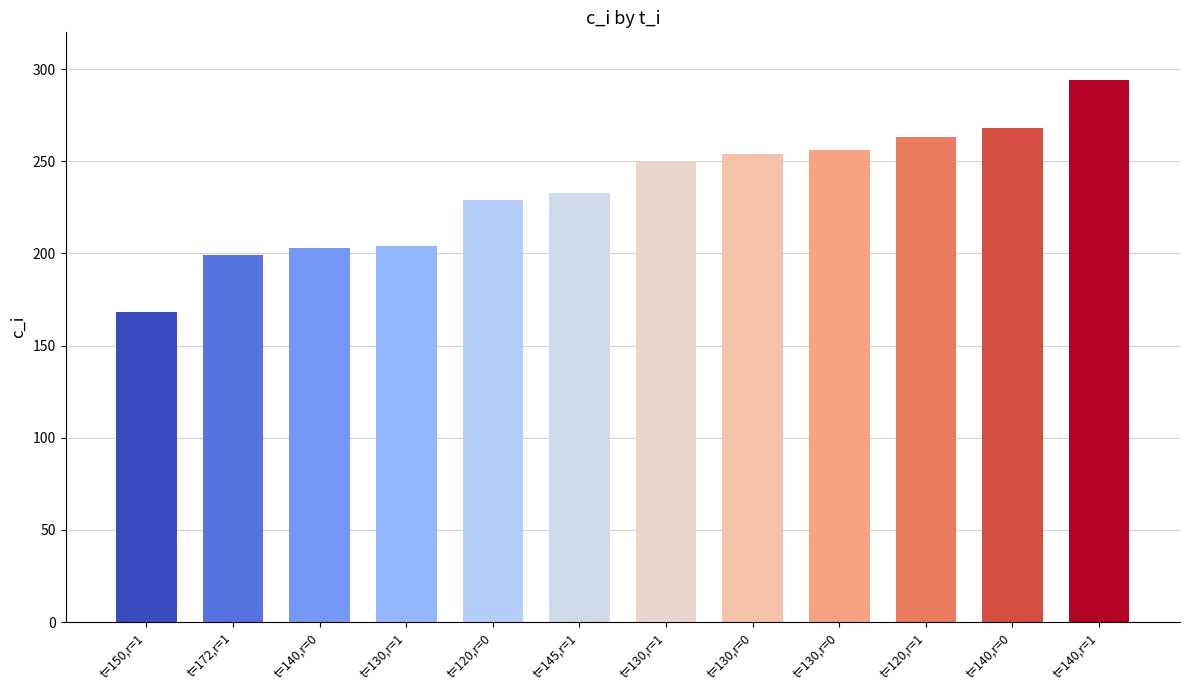

How many values are below 250?

6